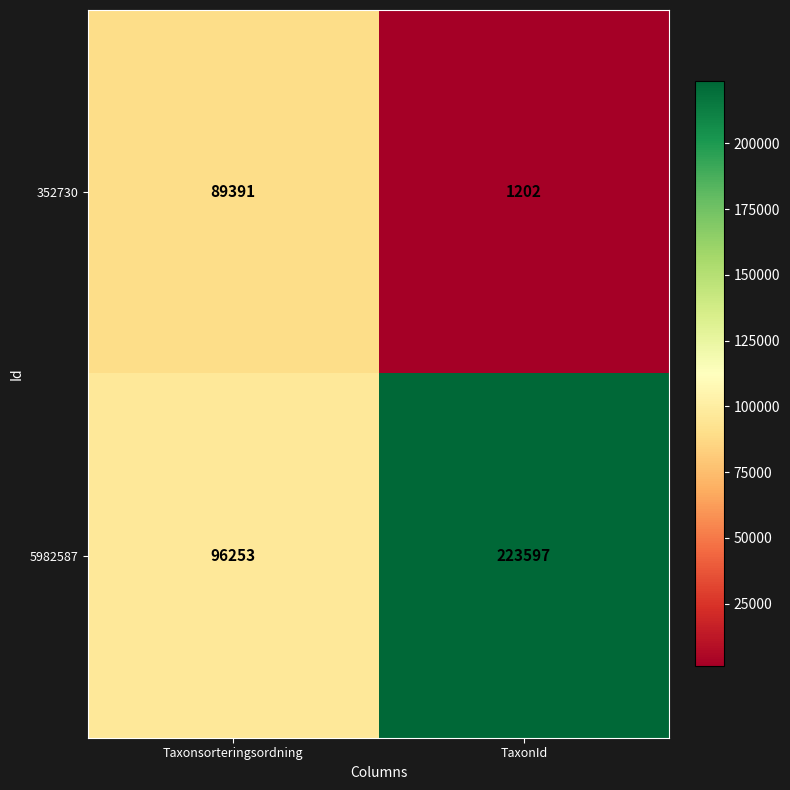

How many categories are shown in the chart?

2